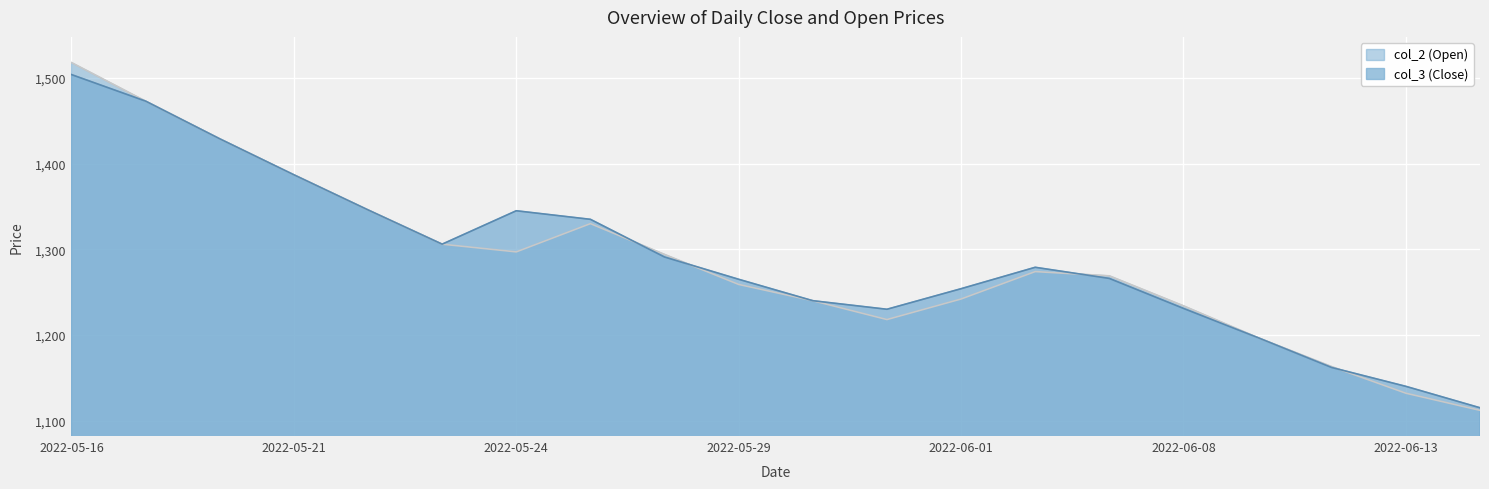

How many times do col_2 (Open) and col_3 (Close) cross each other?

4